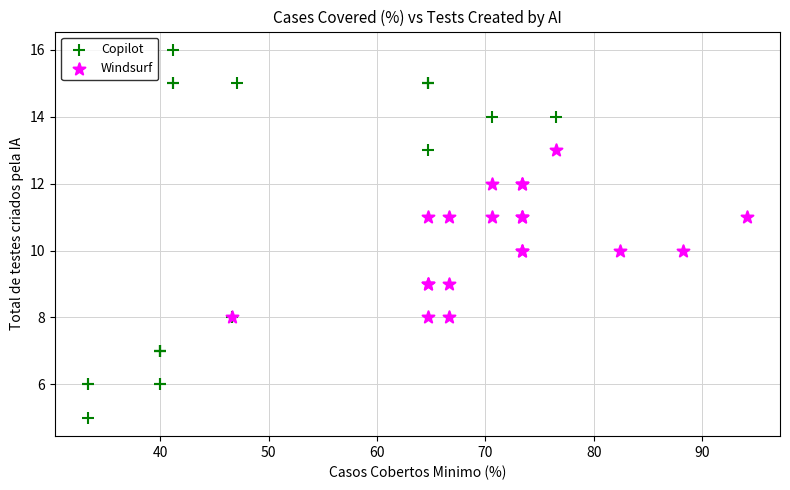

Which series contains the lowest Y value?

Copilot